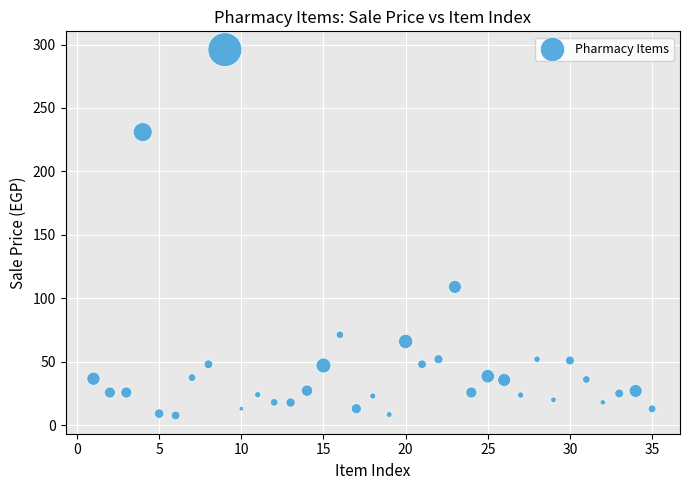

What is the range of Y values (max minus min)?

288.3